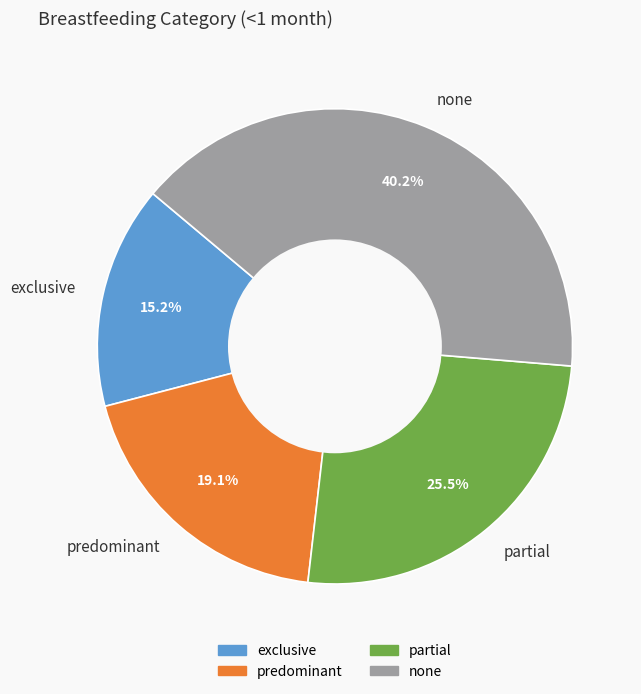

What is the largest slice in the pie chart?

none